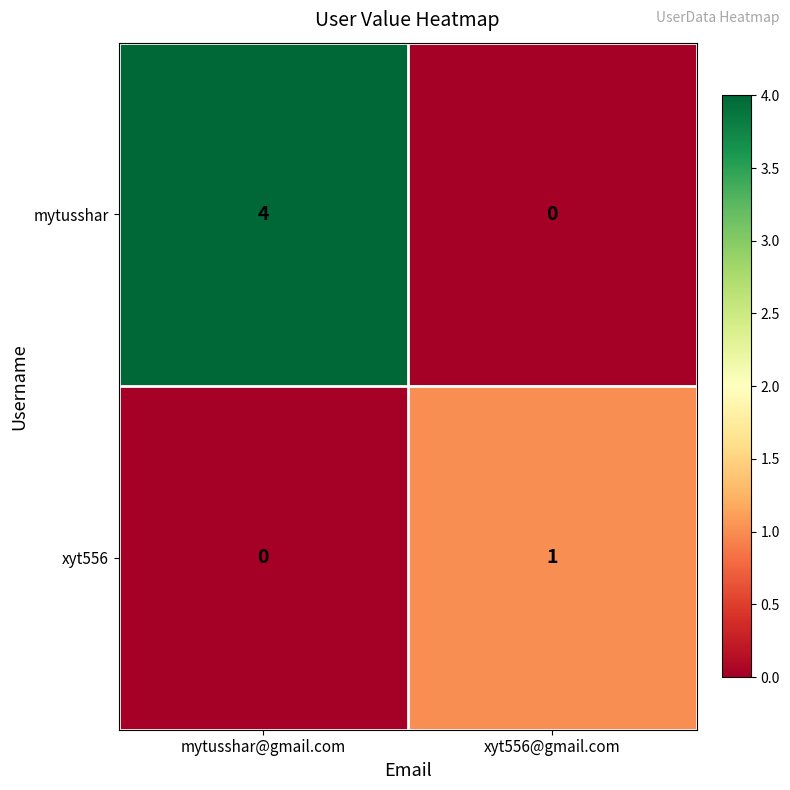

At which category does the chart reach its peak across all series?

mytusshar@gmail.com